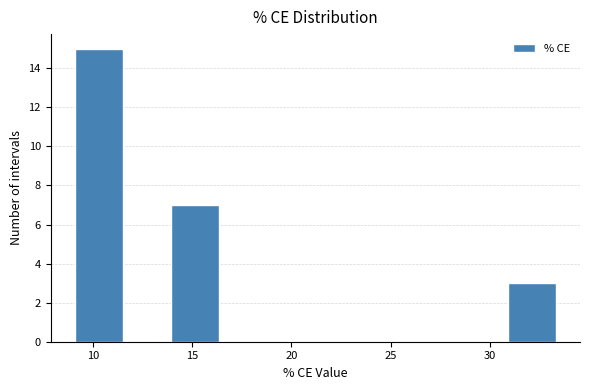

Reading left to right, list every bar in this chart as the range it spans on the x-axis followed by its height. Neither the bar edges nor the heights are printed on the chart, so give them approximately, as read against the axes.

9.0 to 11.5: 15
11.5 to 14.0: 0
14.0 to 16.5: 7
16.5 to 19.0: 0
19.0 to 21.0: 0
21.0 to 23.5: 0
23.5 to 26.0: 0
26.0 to 28.5: 0
28.5 to 31.0: 0
31.0 to 33.5: 3